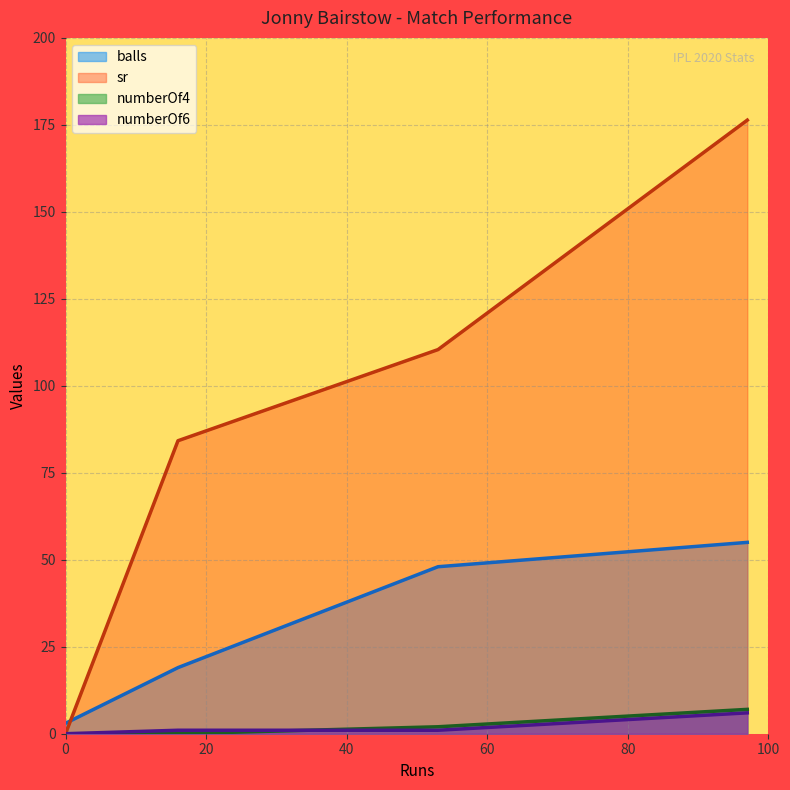

Between 0 and 97, which is larger?

97